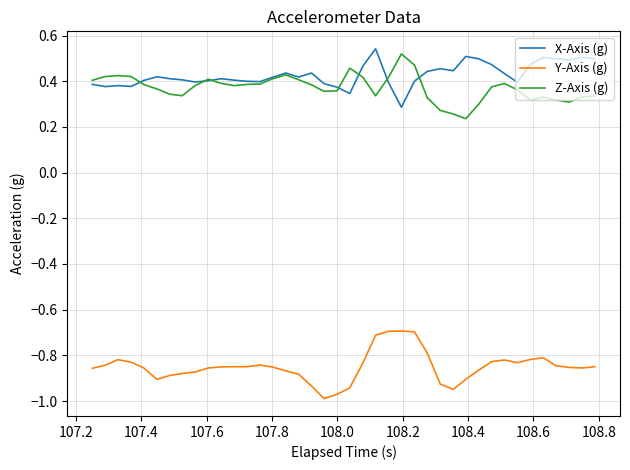

True or false: X-Axis (g) and Y-Axis (g) intersect in this chart.

False